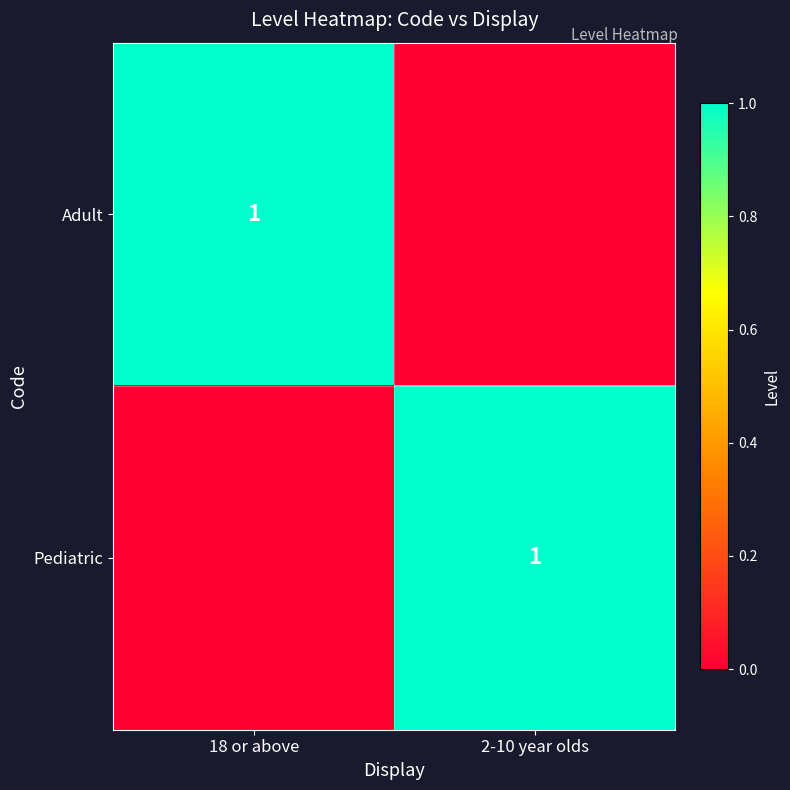

Is it true that Pediatric equals 1 at 2-10 year olds?

True